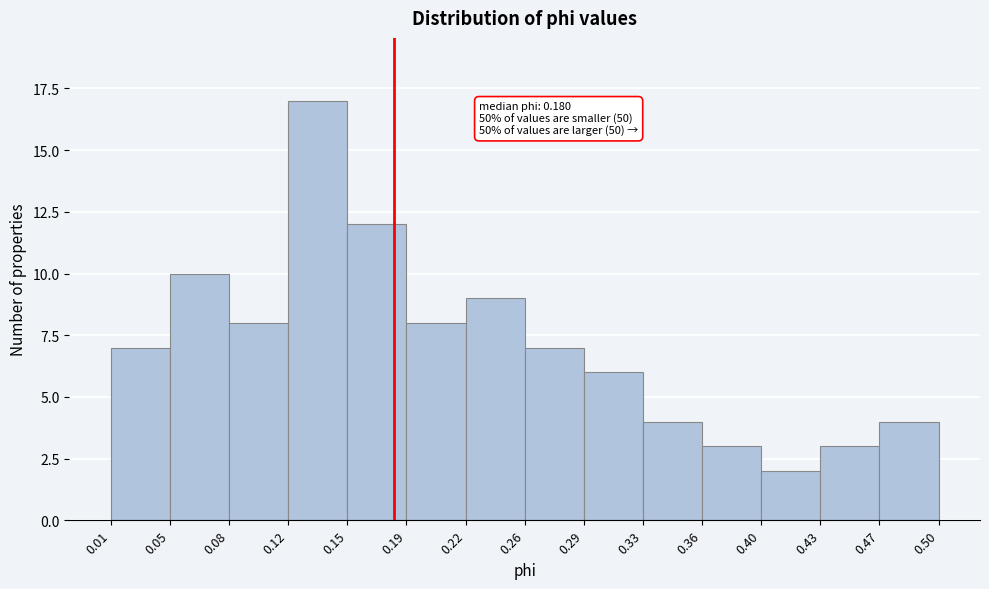

Over which range of the x-axis is the bar tallest?

0.12 to 0.15